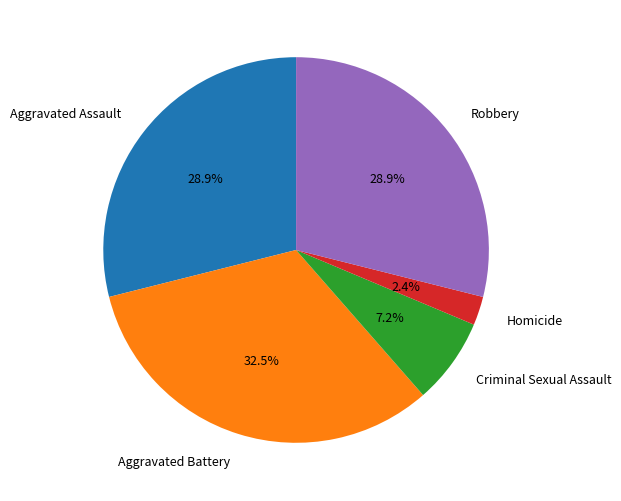

What is the largest slice in the pie chart?

Aggravated Battery